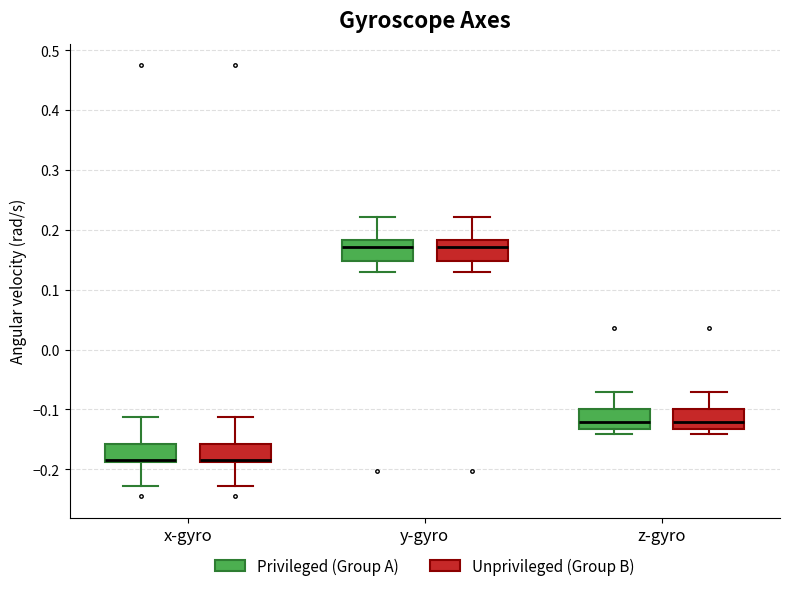

Where does the median line of the box for z-gyro (Privileged (Group A)) sit on the y-axis? The values are not printed on the chart, so give them approximately, as read against the axis.

-0.12